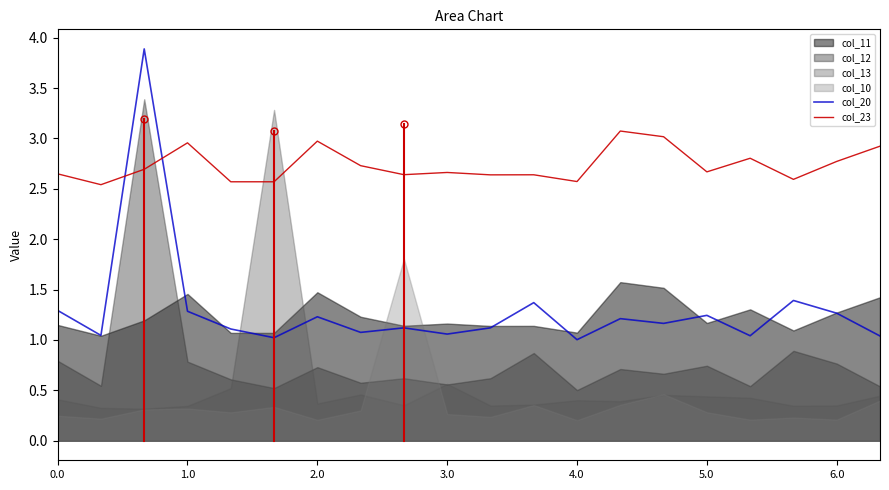

What is the maximum value for col_20?

3.9